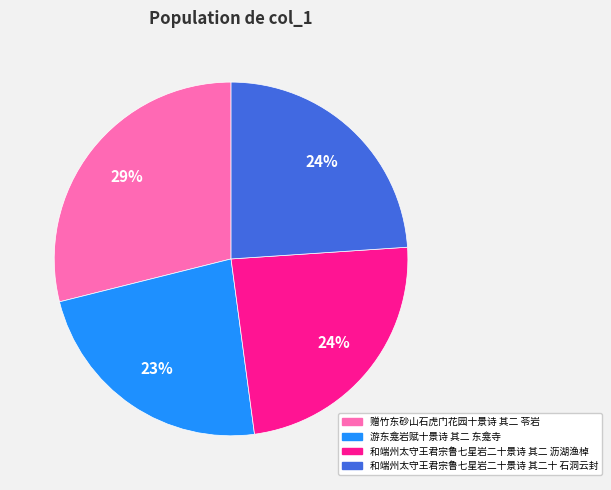

Which category has the smallest portion of the pie?

游东龛岩赋十景诗 其二 东龛寺